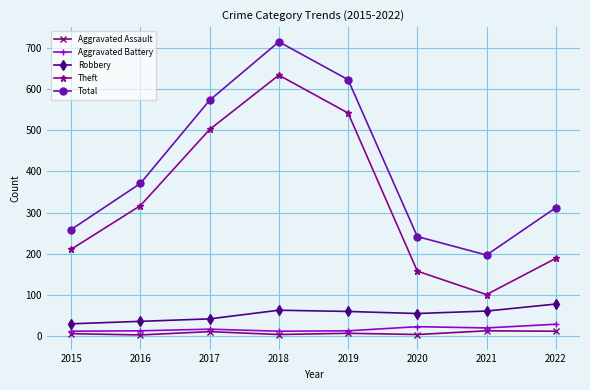

Which series has the largest total across all categories?

Total